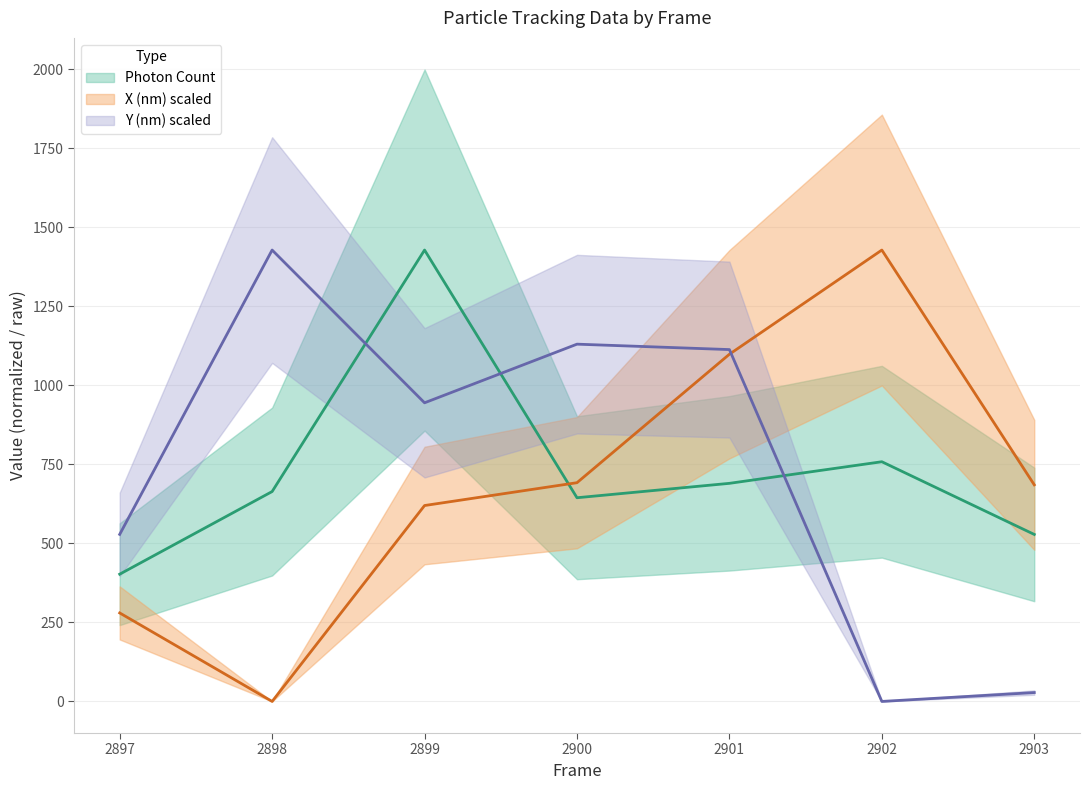

True or false: Y (nm) has a value of 28.1 at 2903.

True